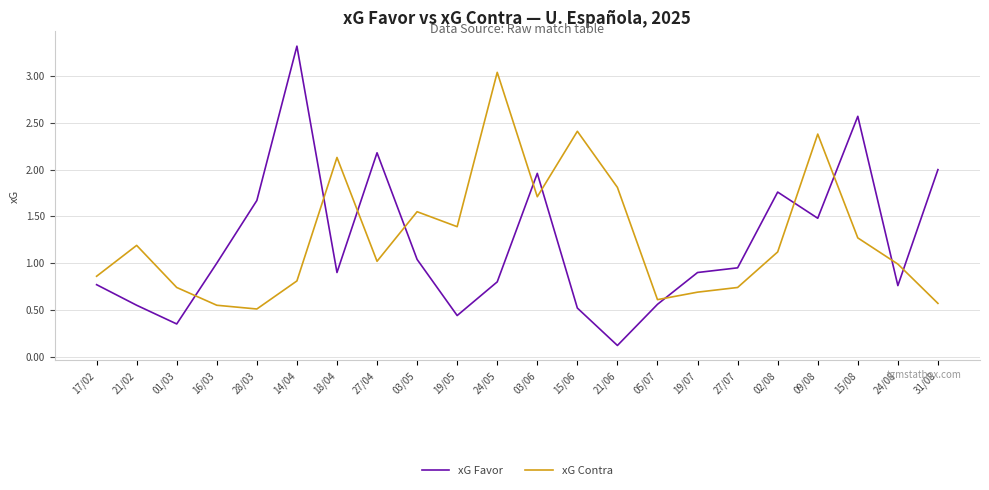

Which series has the largest total across all categories?

xG Contra